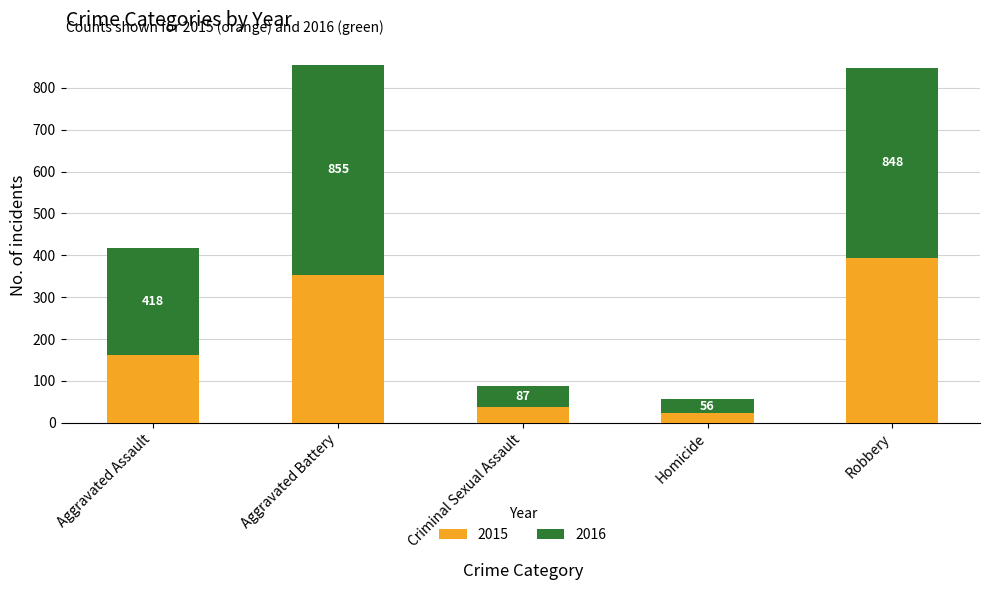

Does the chart contain any negative values?

No